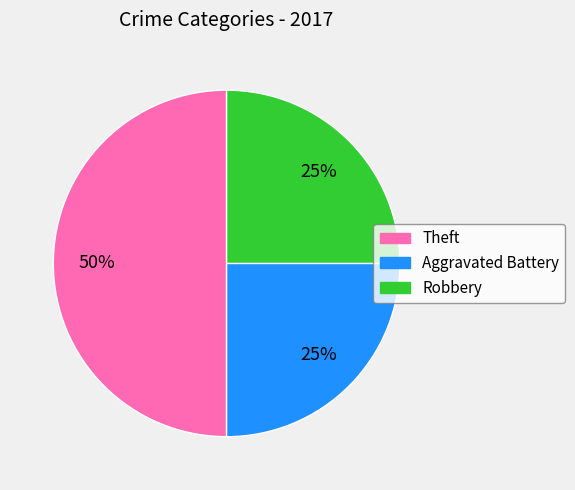

How many slices are in this pie chart?

3